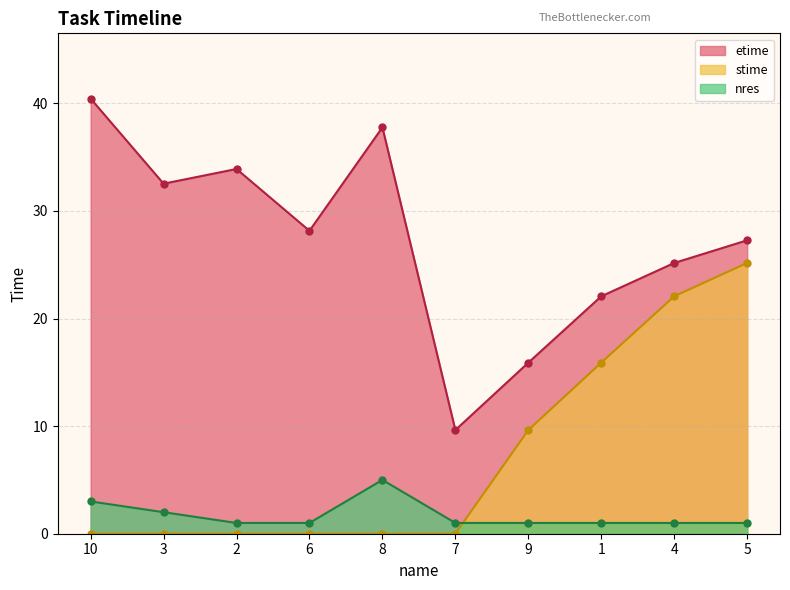

List the series in order of their overall mean, lowest first.

nres, stime, etime